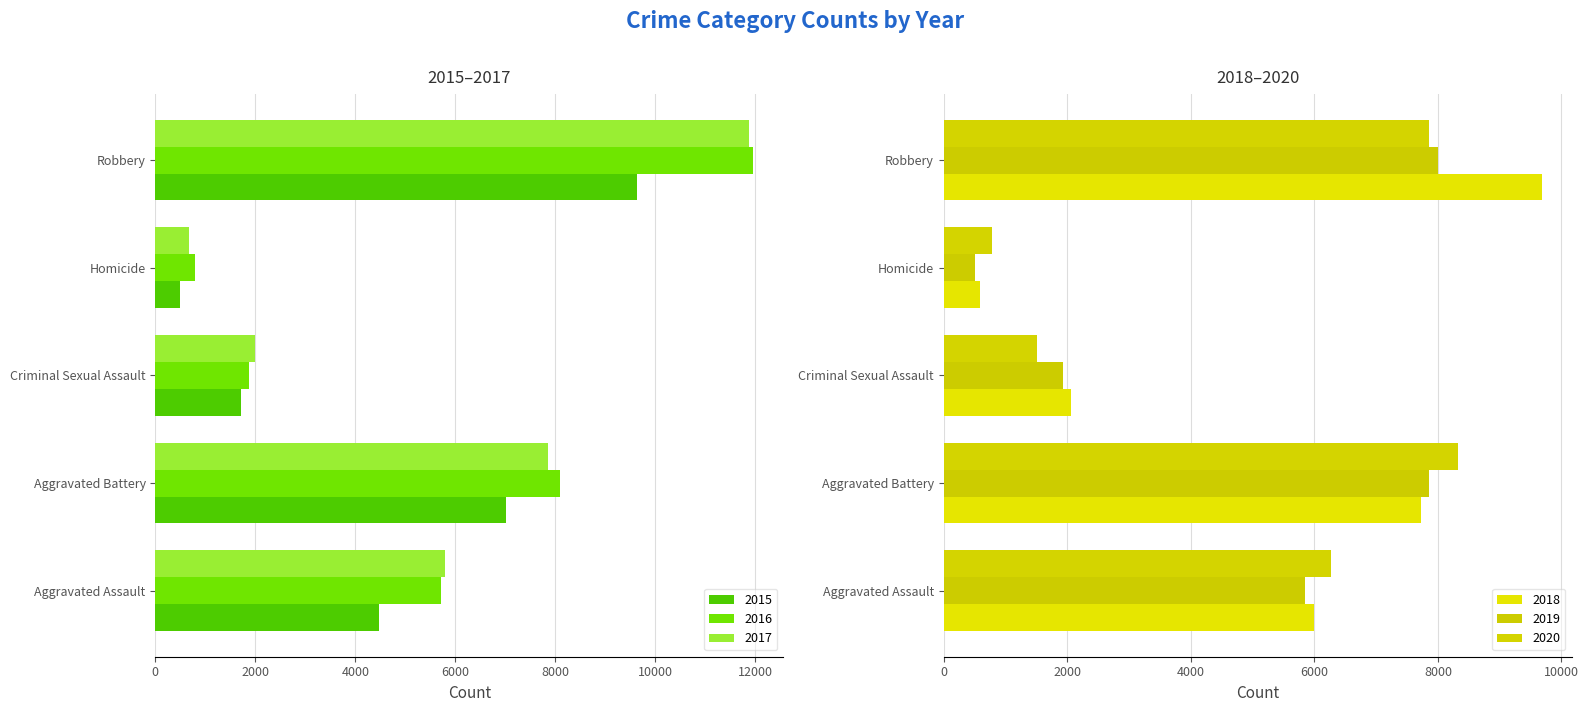

What is the spread (max minus min) of values at Robbery?

4105